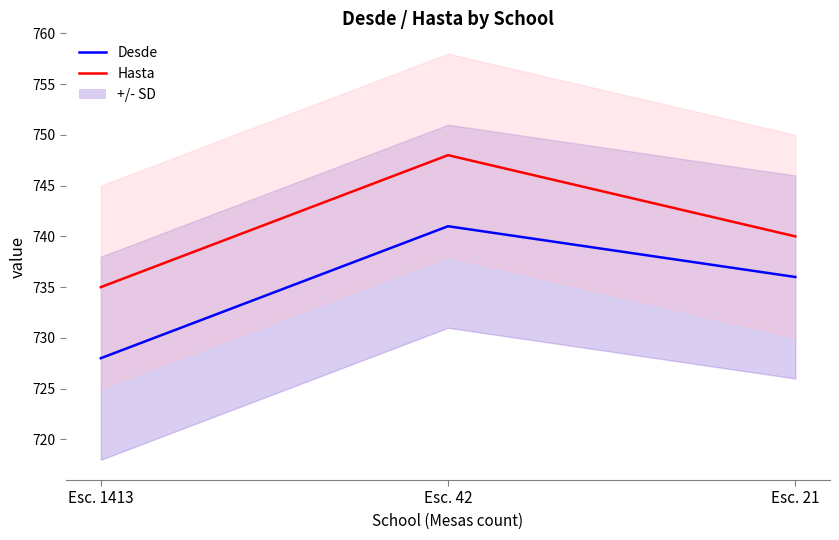

At which category is the sum across all series the highest?

Esc. 42